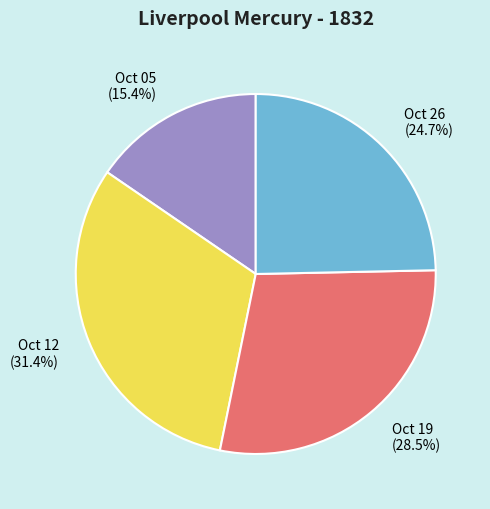

Does any single category account for the majority?

No